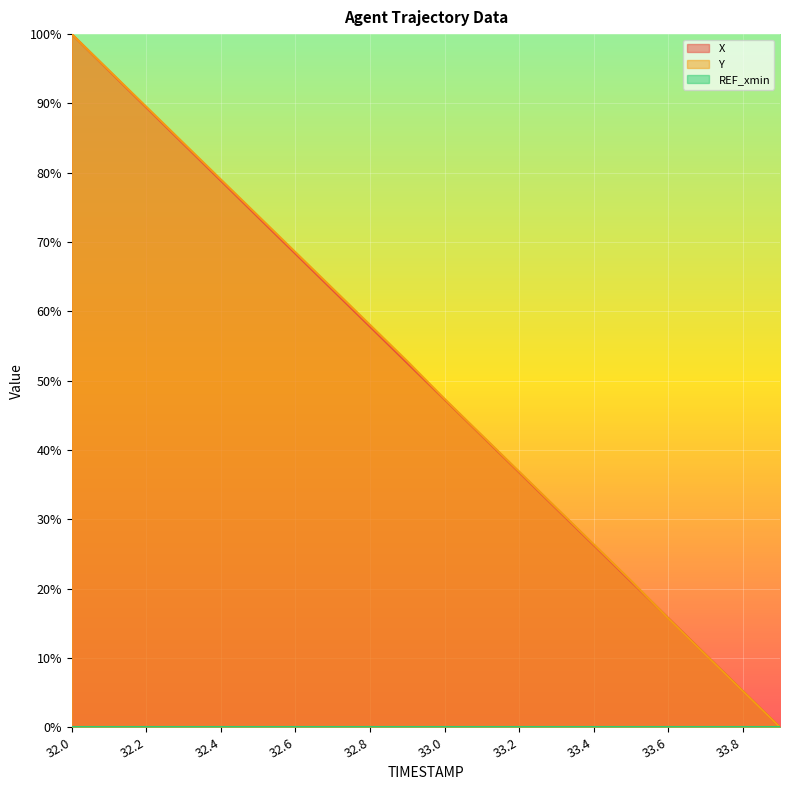

At how many categories does at least one series exceed 0?

19